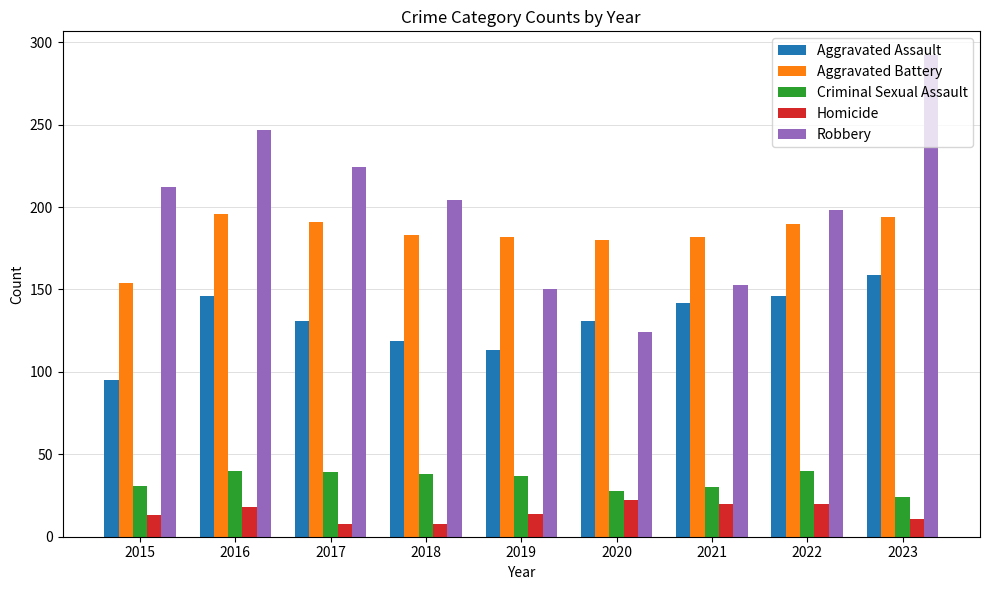

At which category is the sum across all series the highest?

2023